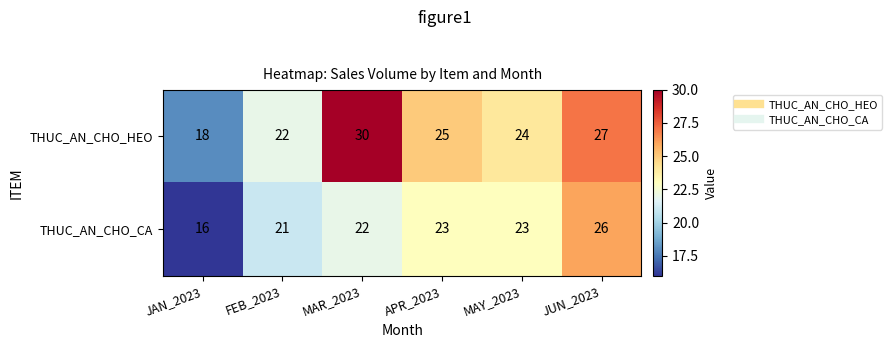

At which category is the sum across all series the highest?

JUN_2023